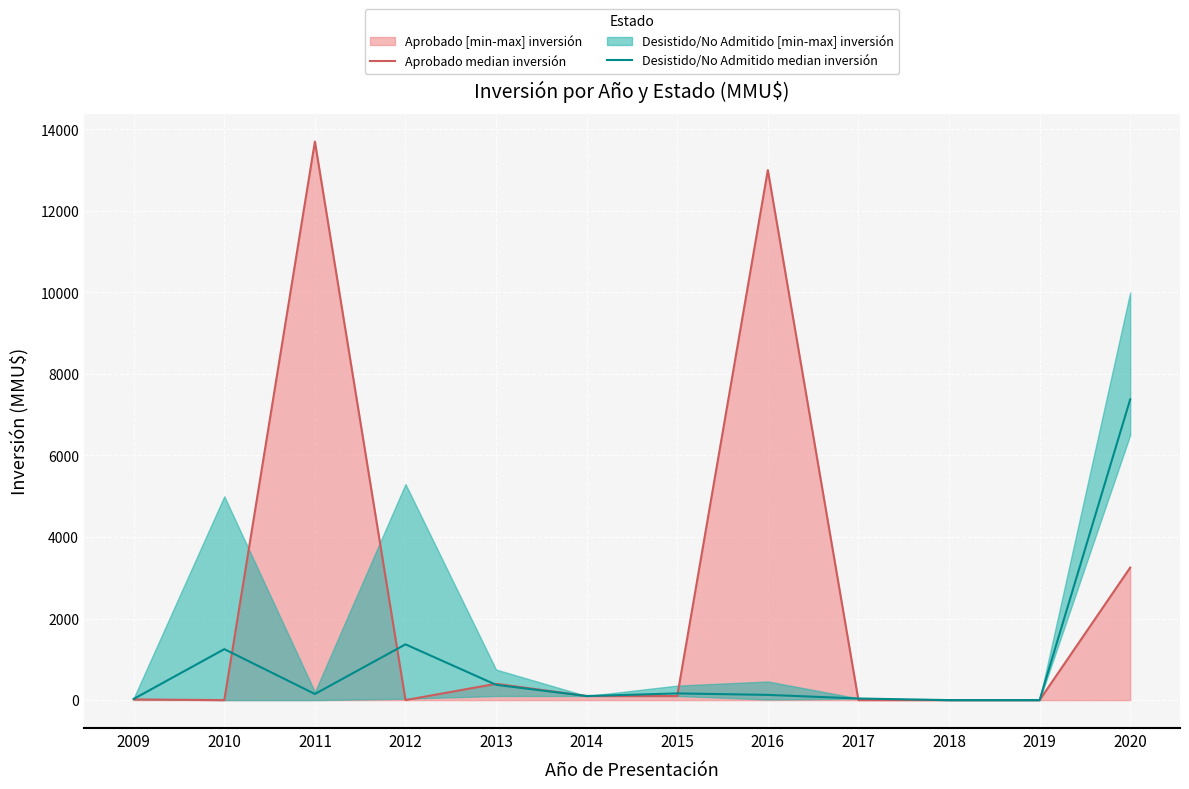

What is the difference between the Aprobado median inversión values at 2020 and 2019?

3250.0